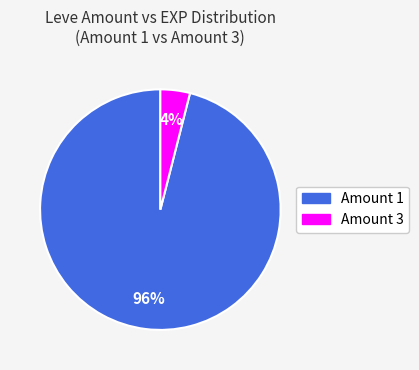

To the nearest percent, what is the difference between the largest and smallest slice percentages?

92%